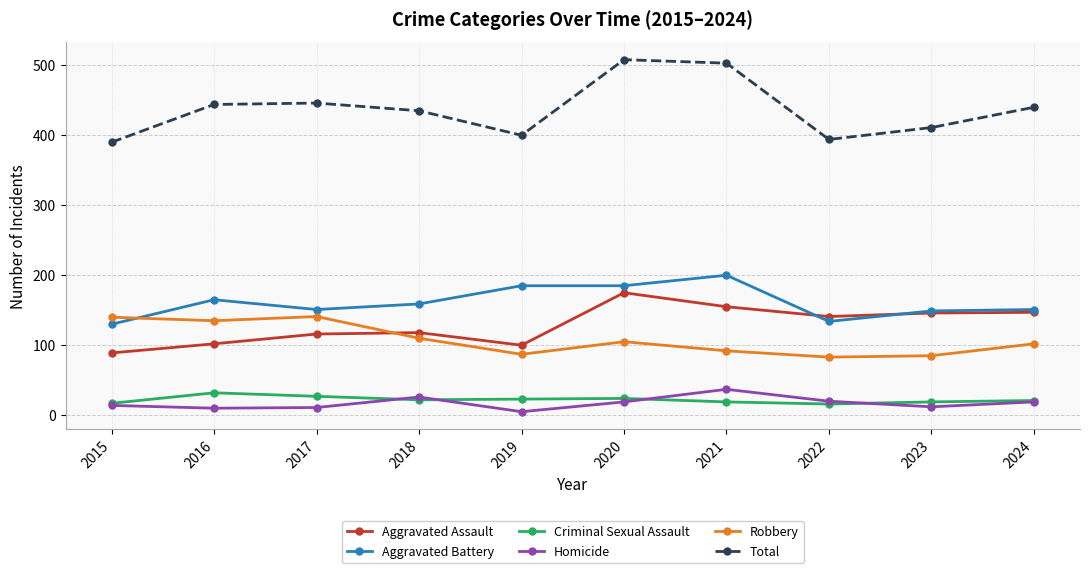

At how many categories does at least one series exceed 228?

10